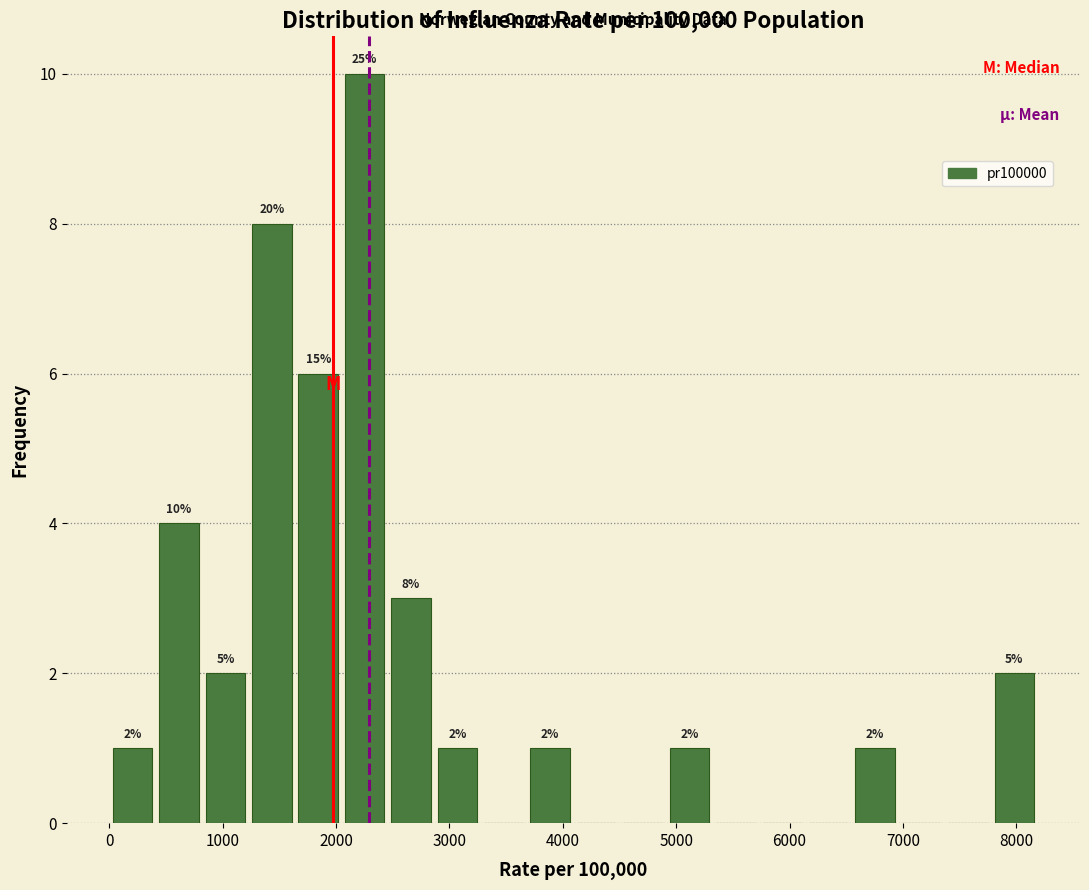

Which range on the x-axis has the tallest bar?

2000 to 2500